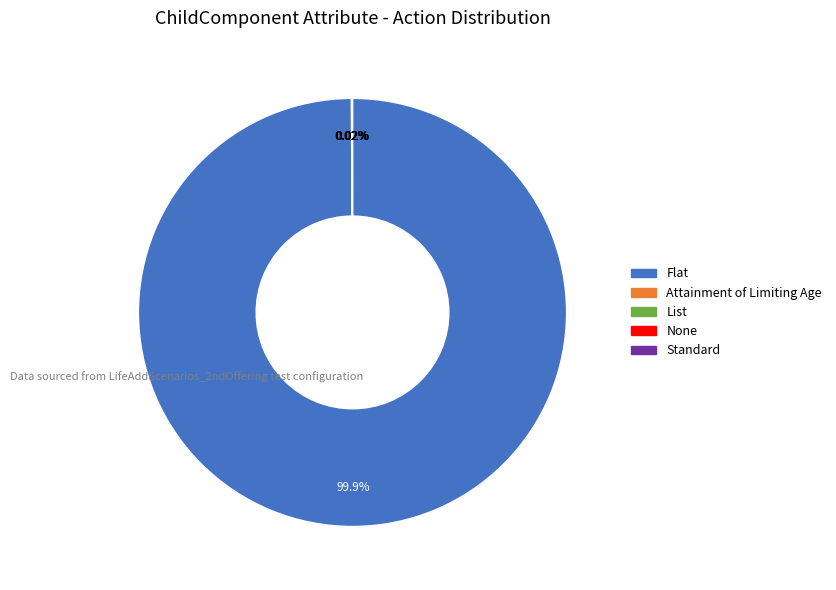

Which slice is the largest?

Flat